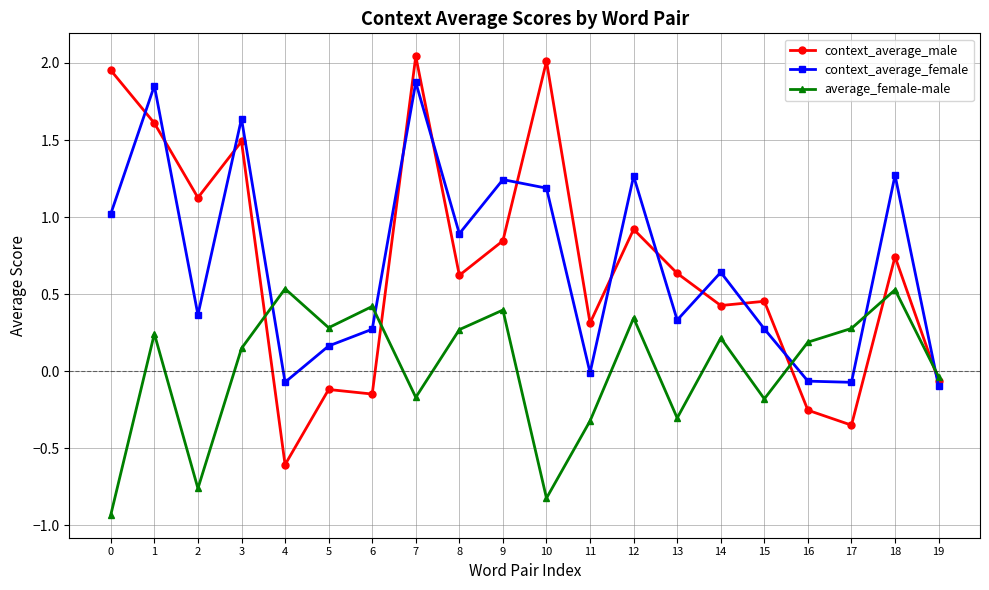

Which series has the widest spread of values?

context_average_male